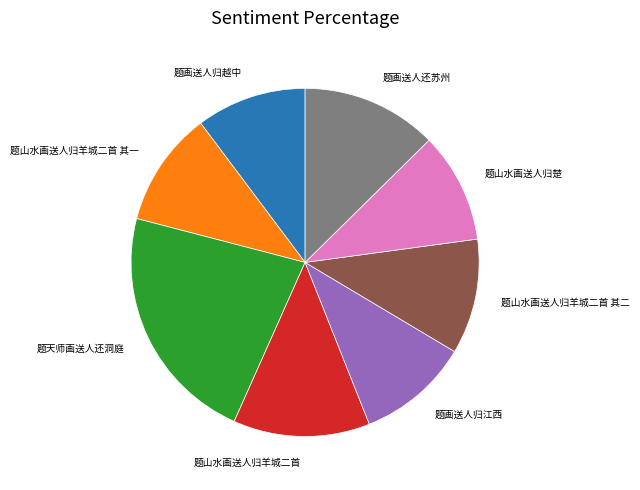

Does any single category account for the majority?

No